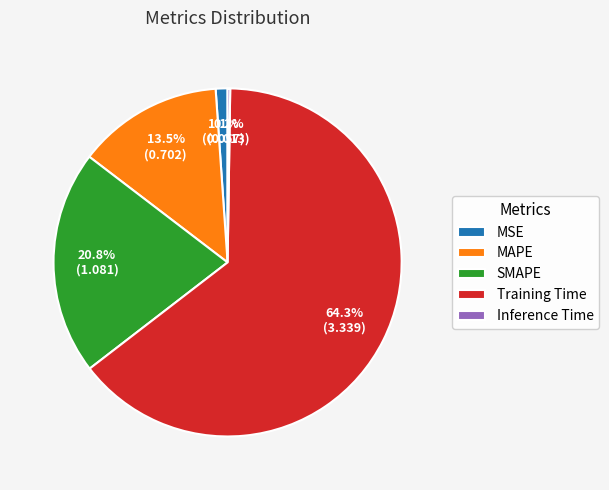

Do SMAPE and MAPE together represent more than half of the pie?

No